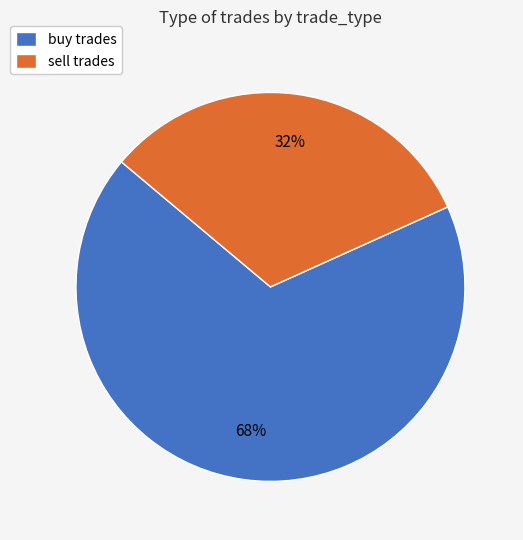

What percentage is the buy slice, to the nearest percent?

68%